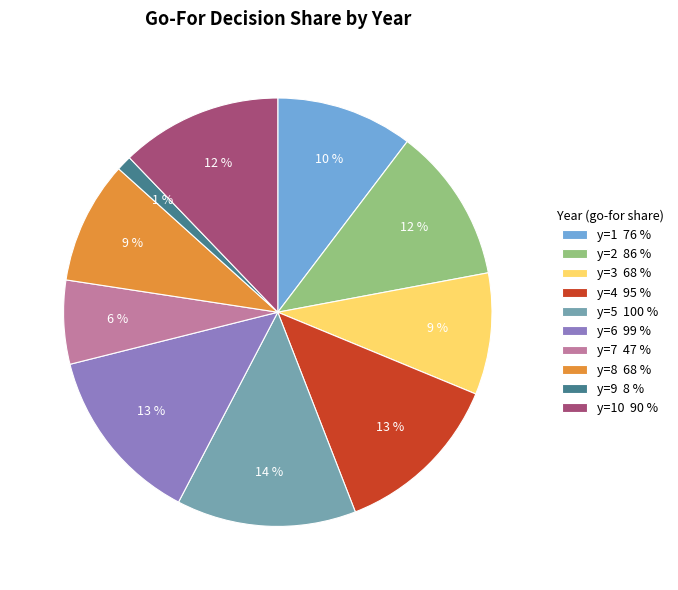

To the nearest percent, what portion does y=2 86 % represent?

12%